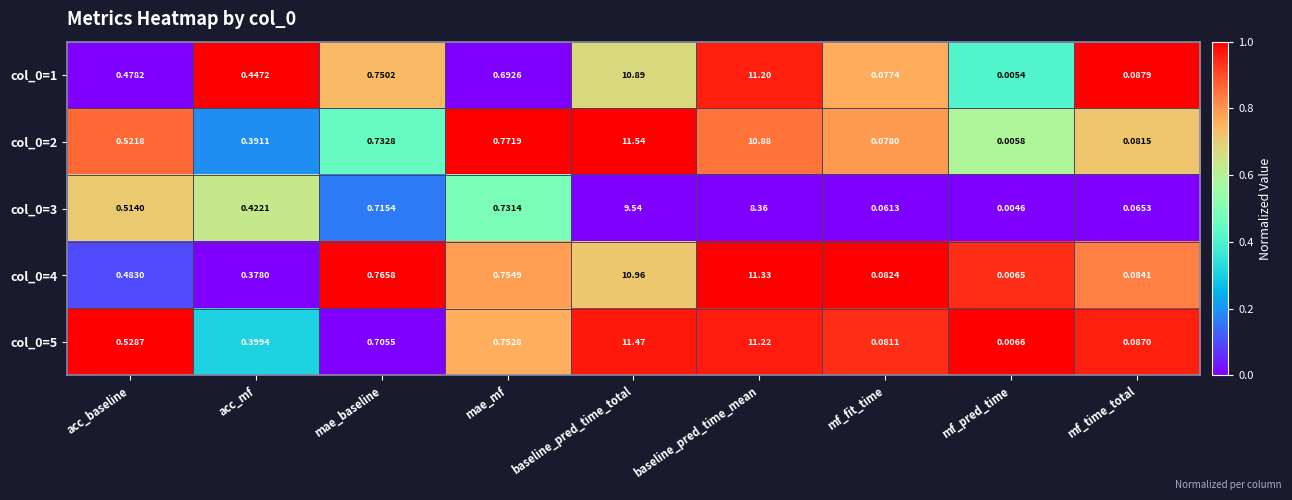

At which category is the sum across all series the highest?

baseline_pred_time_total